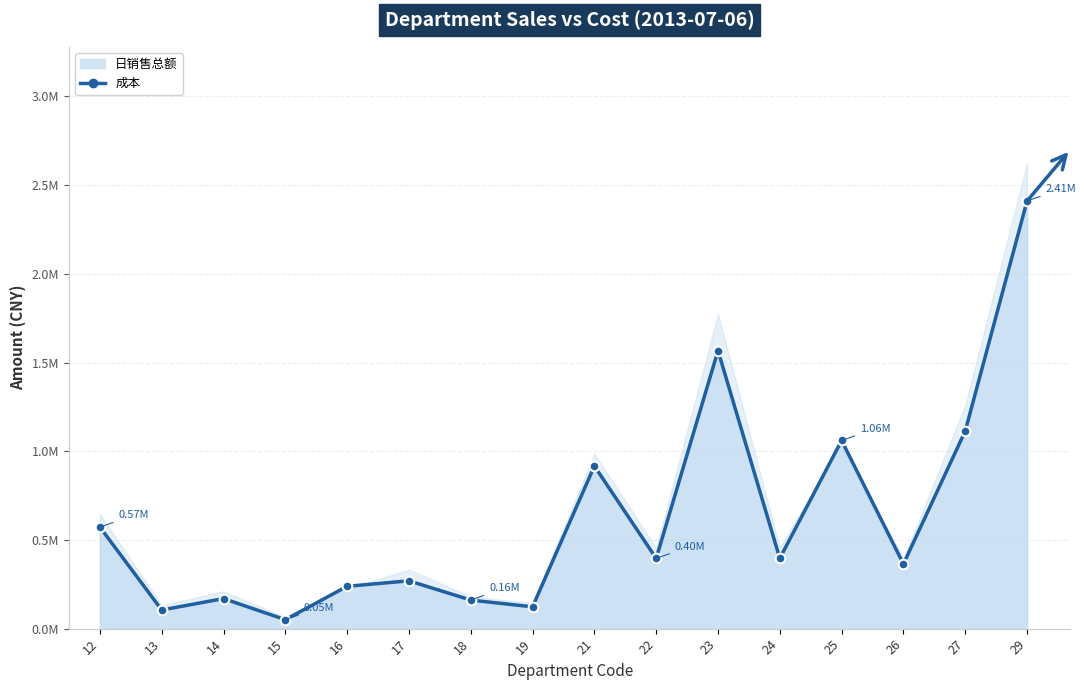

The value at 15 is 50471.9. True or false?

True